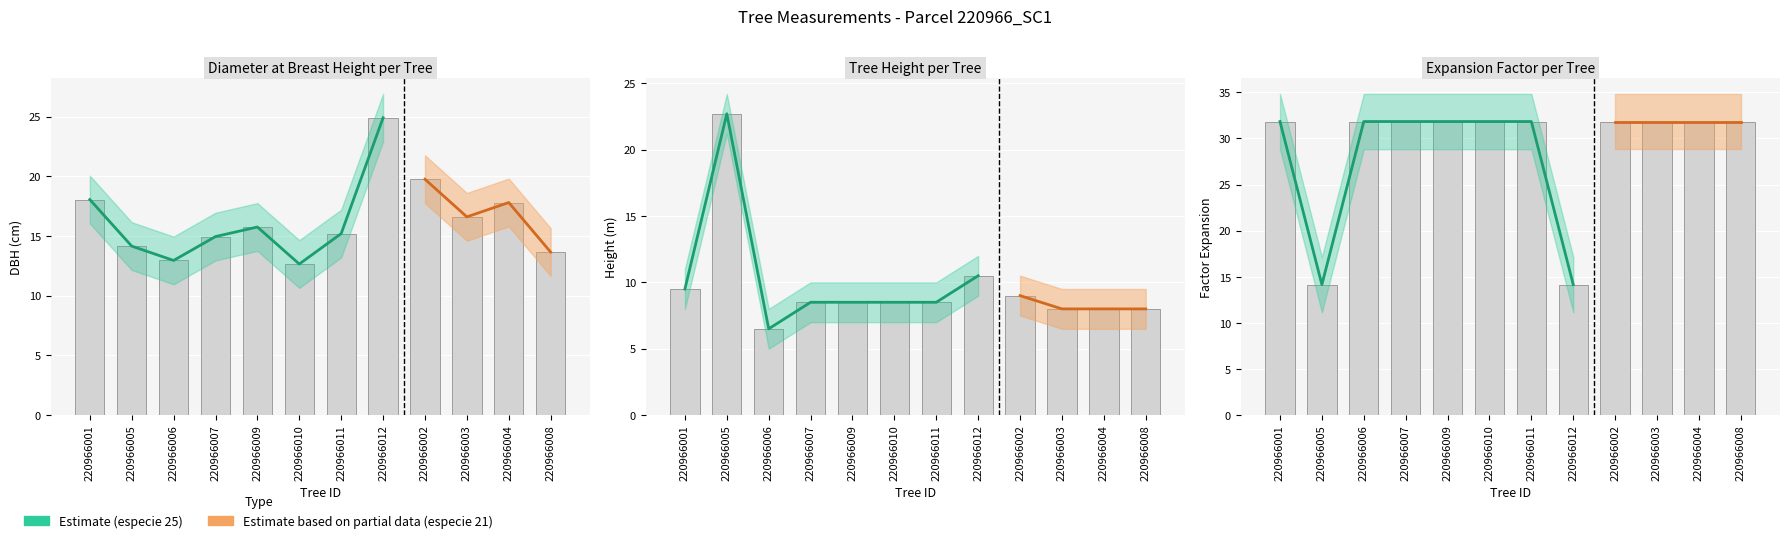

What is the minimum value for h?

6.5